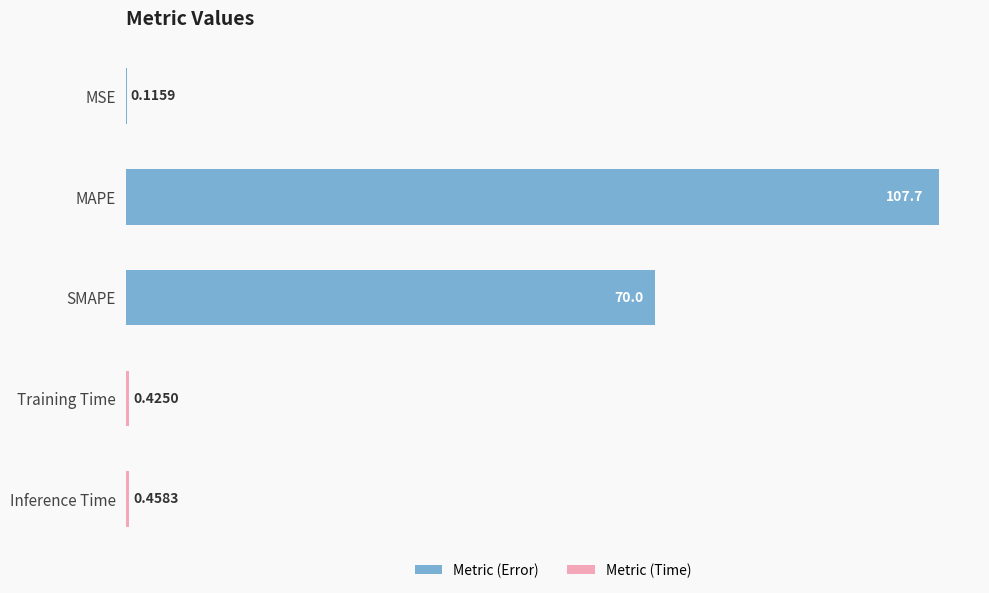

What is the change in value from MSE to Inference Time?

+0.3